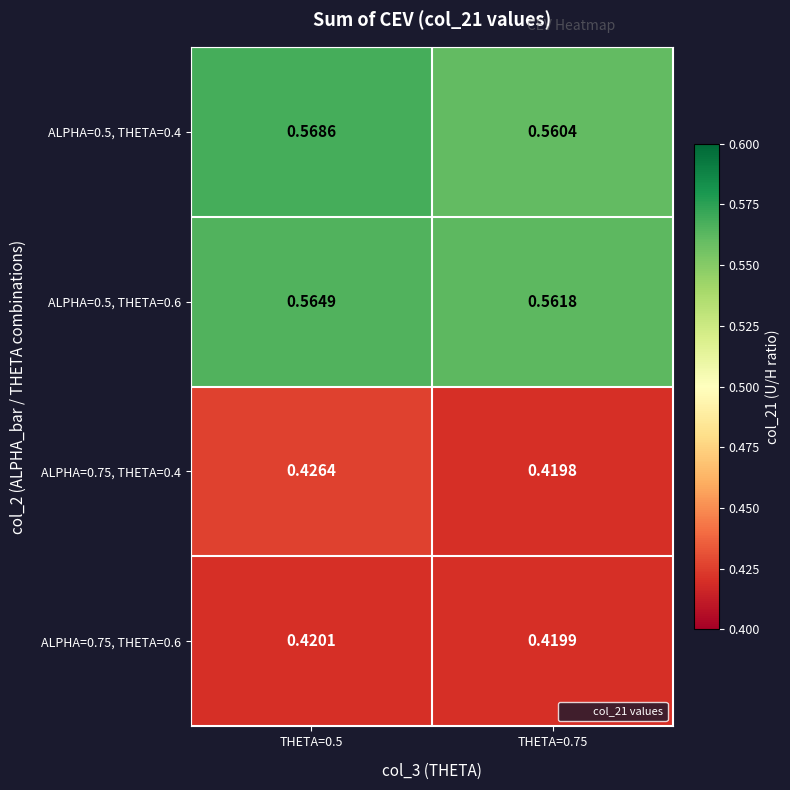

Is the value of ALPHA=0.75, THETA=0.6 at THETA=0.75 greater than the value of ALPHA=0.5, THETA=0.6 at THETA=0.75?

No